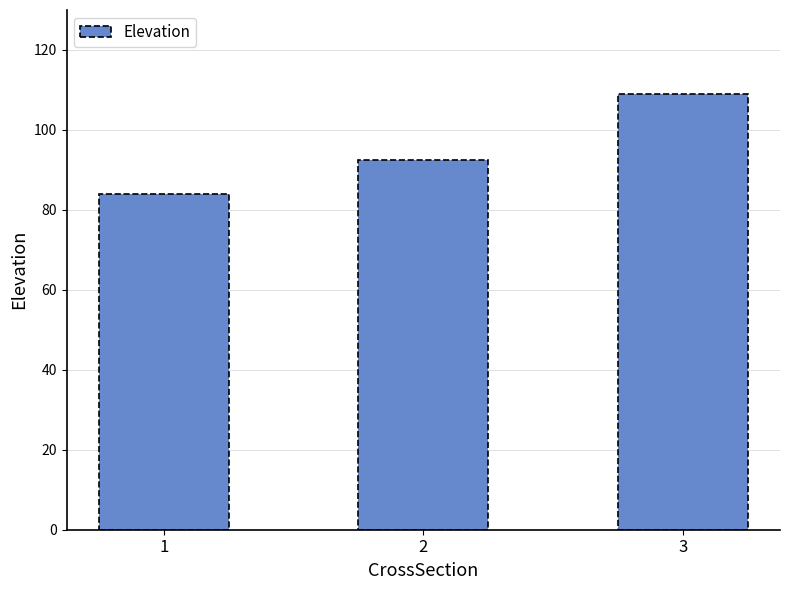

What is the difference between the values at 1 and 2?

8.5